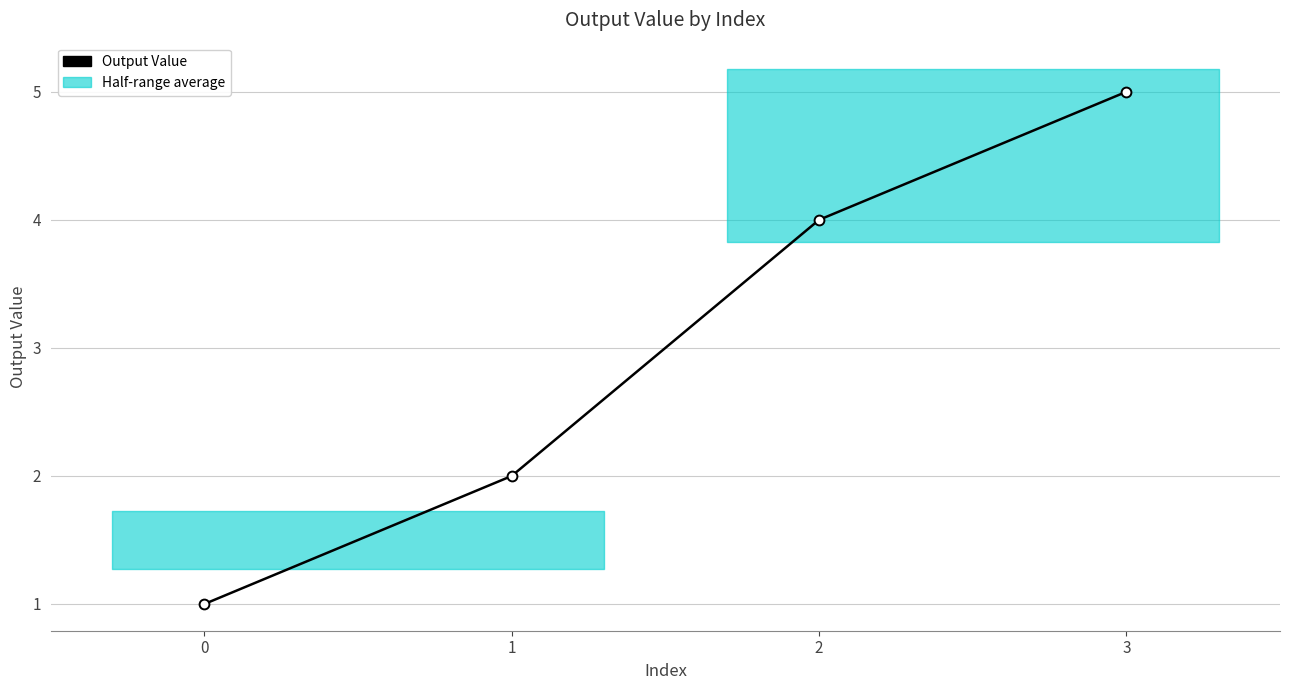

What is the ratio of the value at 1 to the value at 0?

2.0